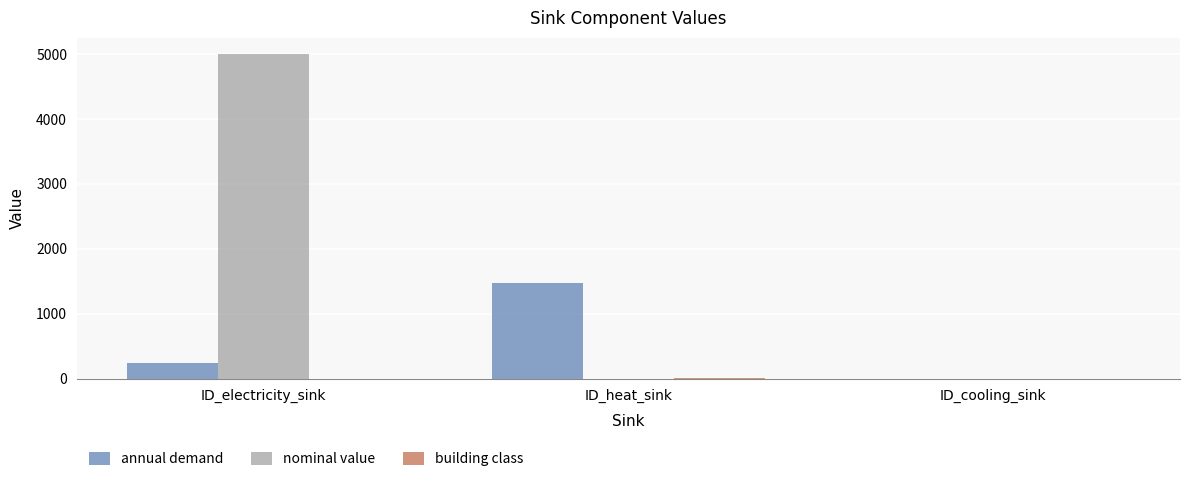

The annual demand series shows 953.8 at ID_heat_sink. True or false?

False